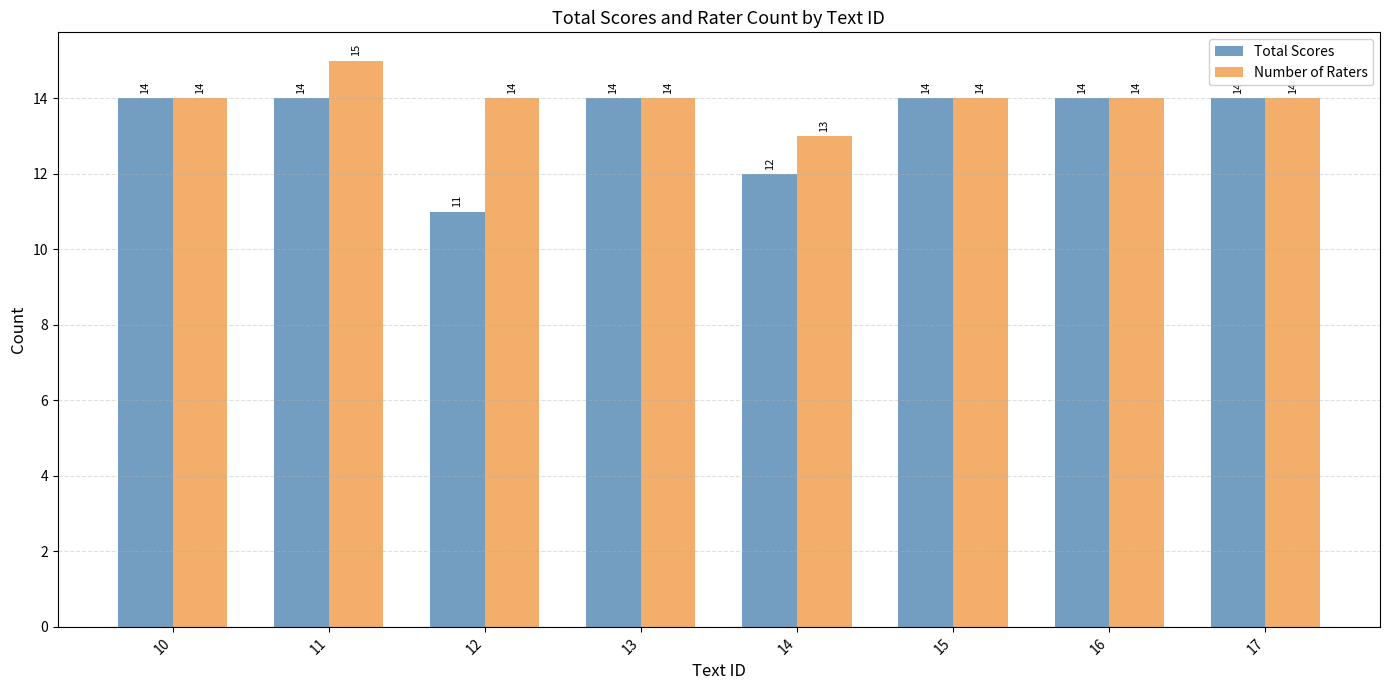

List the series in order of their overall mean, lowest first.

Total Scores, Number of Raters